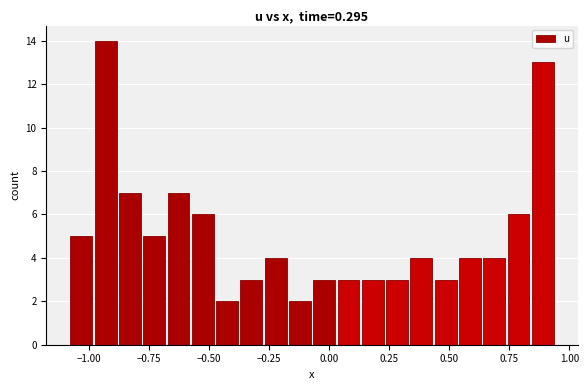

Around what value on the x-axis is the tallest bar? Give the approximate position of its centre, as read against the axis.

-0.95